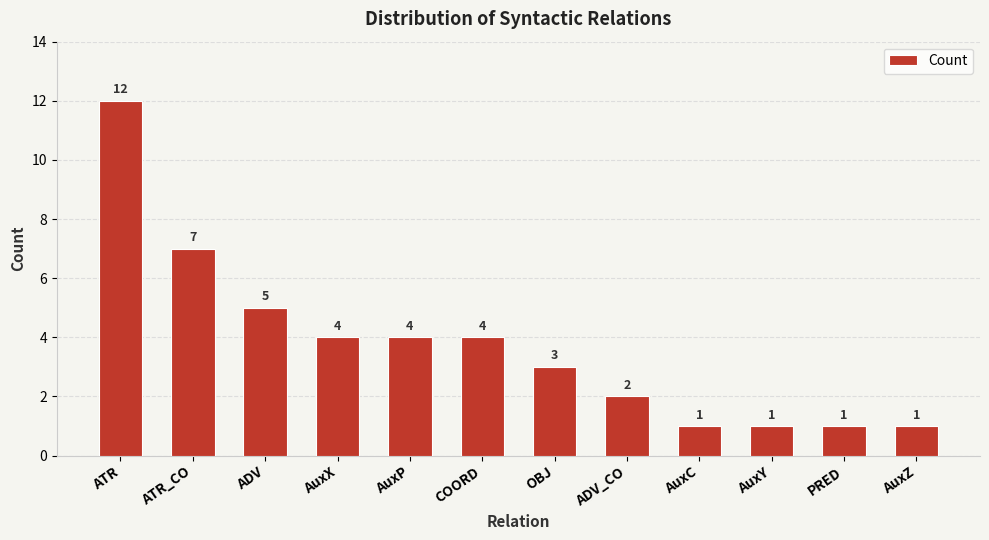

How many data points does each series have?

12